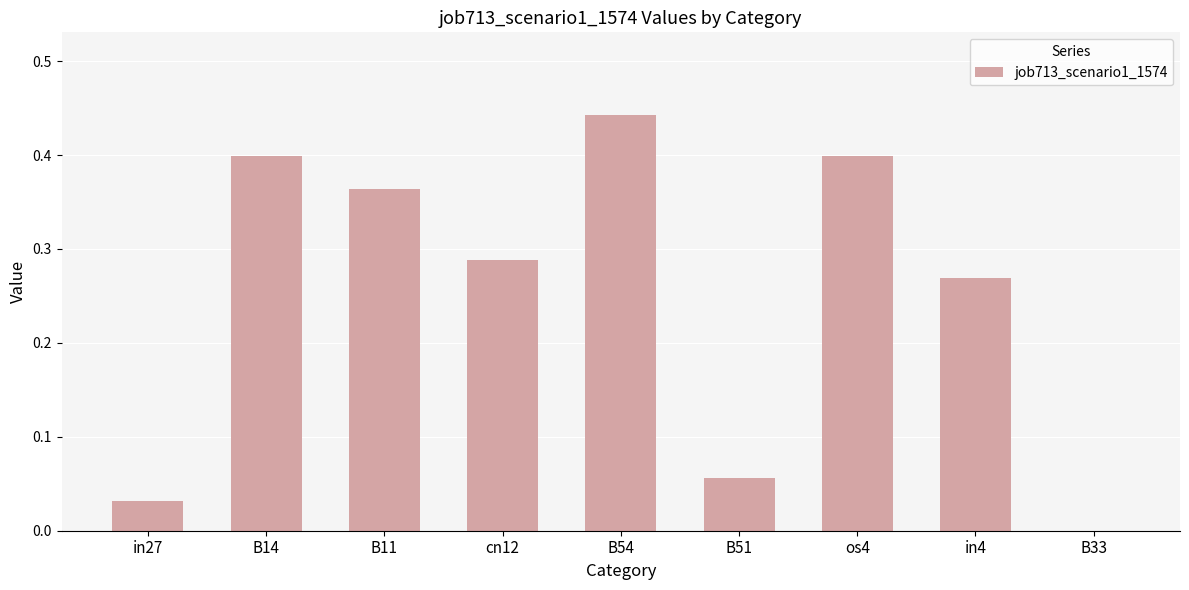

What is the average value?

0.2